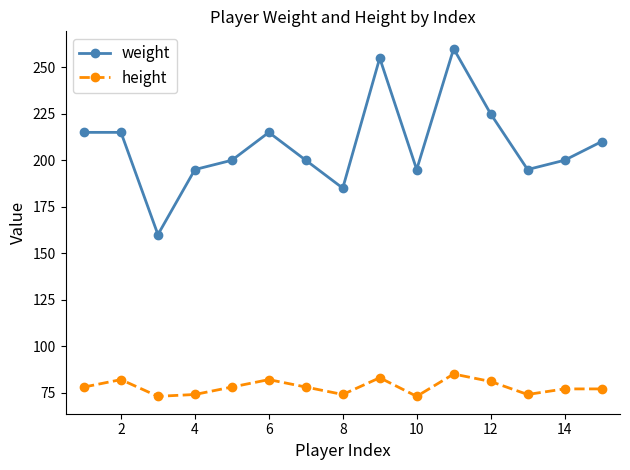

What is the sum of all weight values?

3125